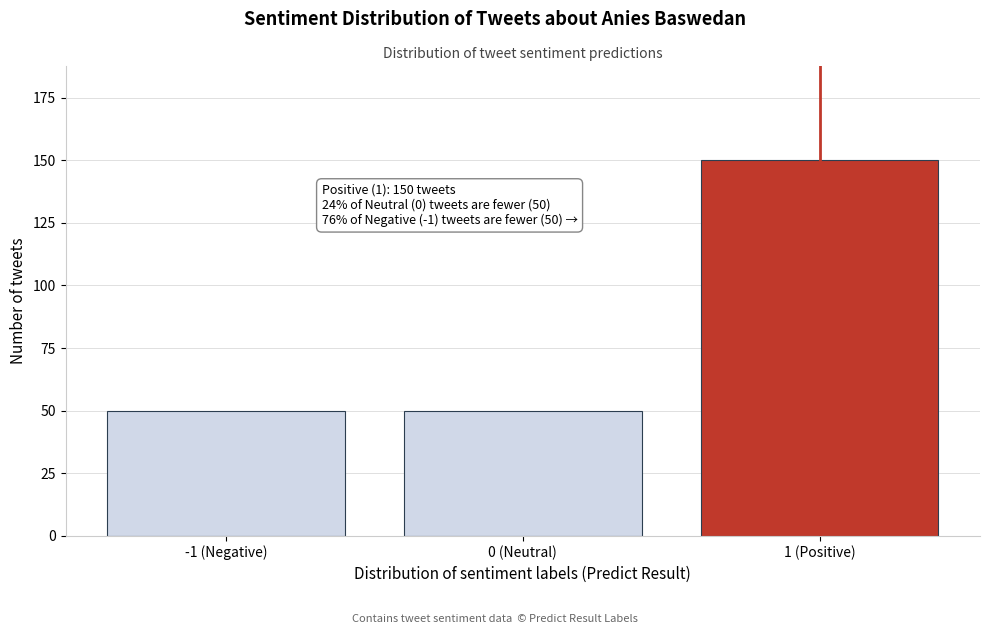

Reading left to right, transcribe all the data shown in this chart.

-1 (Negative)=50	0 (Neutral)=50	1 (Positive)=150